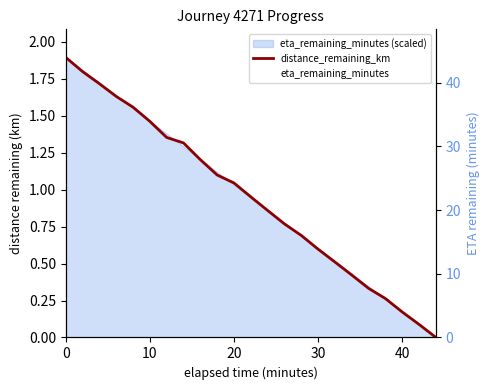

True or false: eta_remaining_minutes and distance_remaining_km intersect in this chart.

False